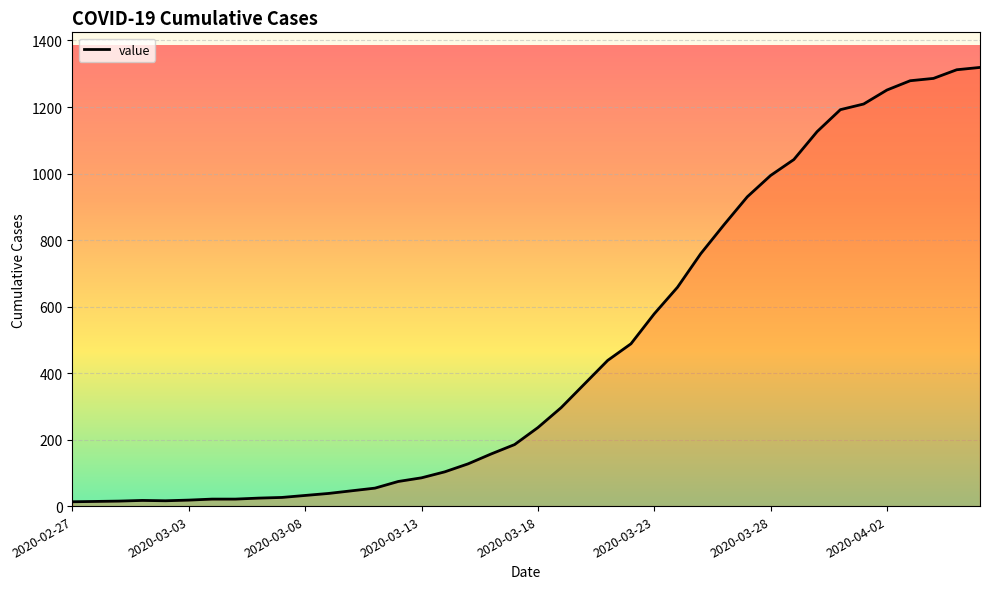

What is the maximum value shown in the chart?

1319